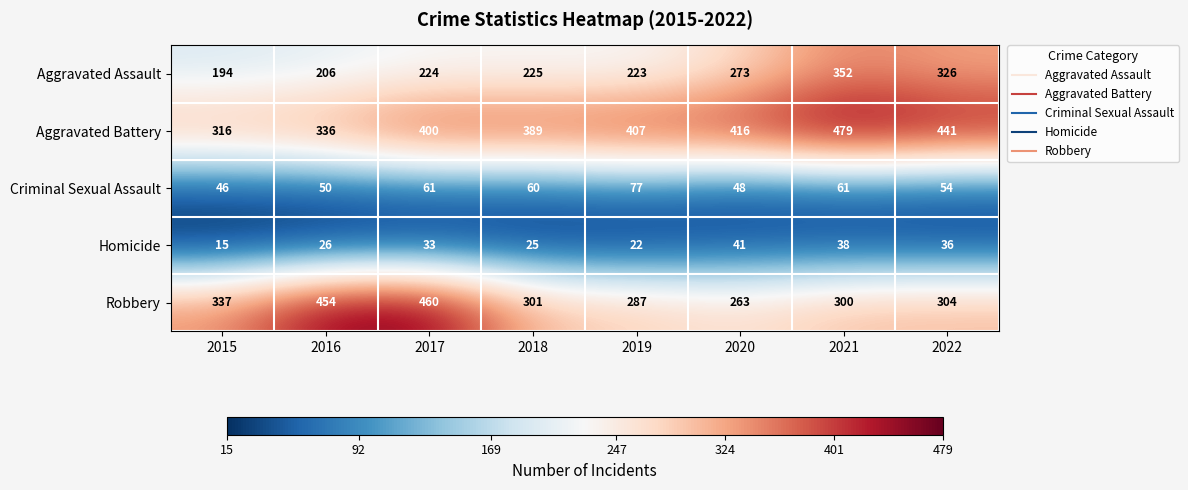

Rank the series by their maximum value, from highest to lowest.

Aggravated Battery, Robbery, Aggravated Assault, Criminal Sexual Assault, Homicide